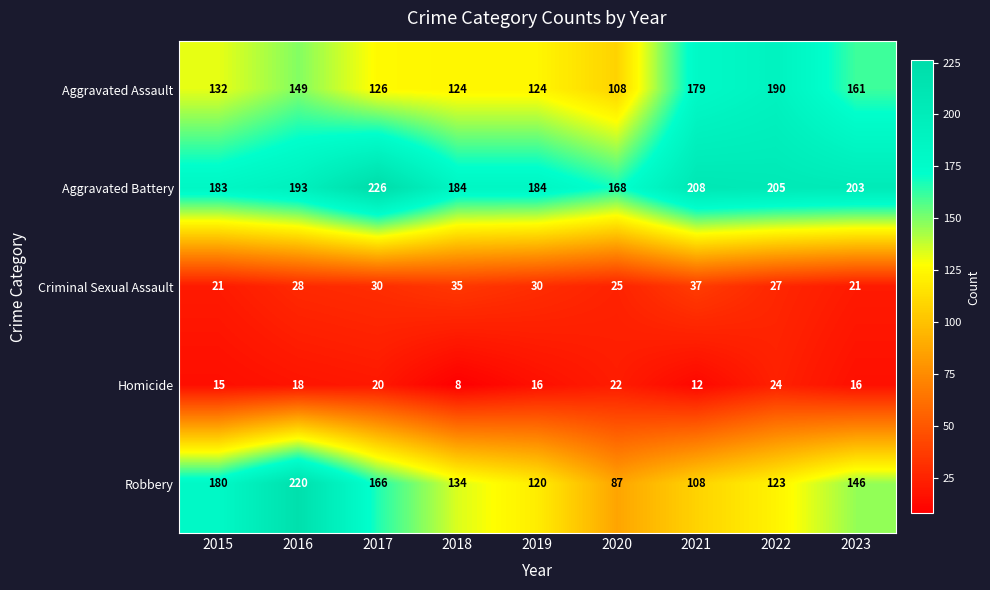

Read the Homicide value at 2015, to the nearest 10.

20